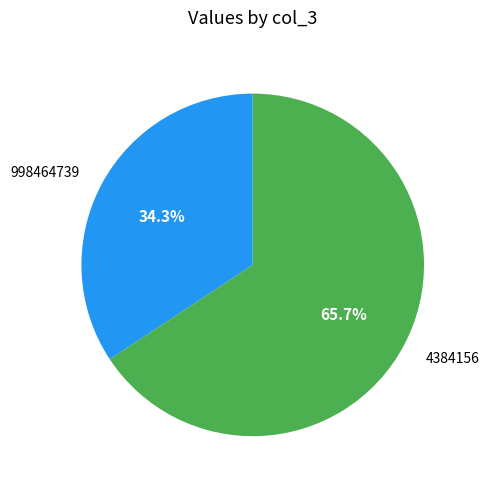

The 998464739 slice represents 20% of the pie. True or false?

False